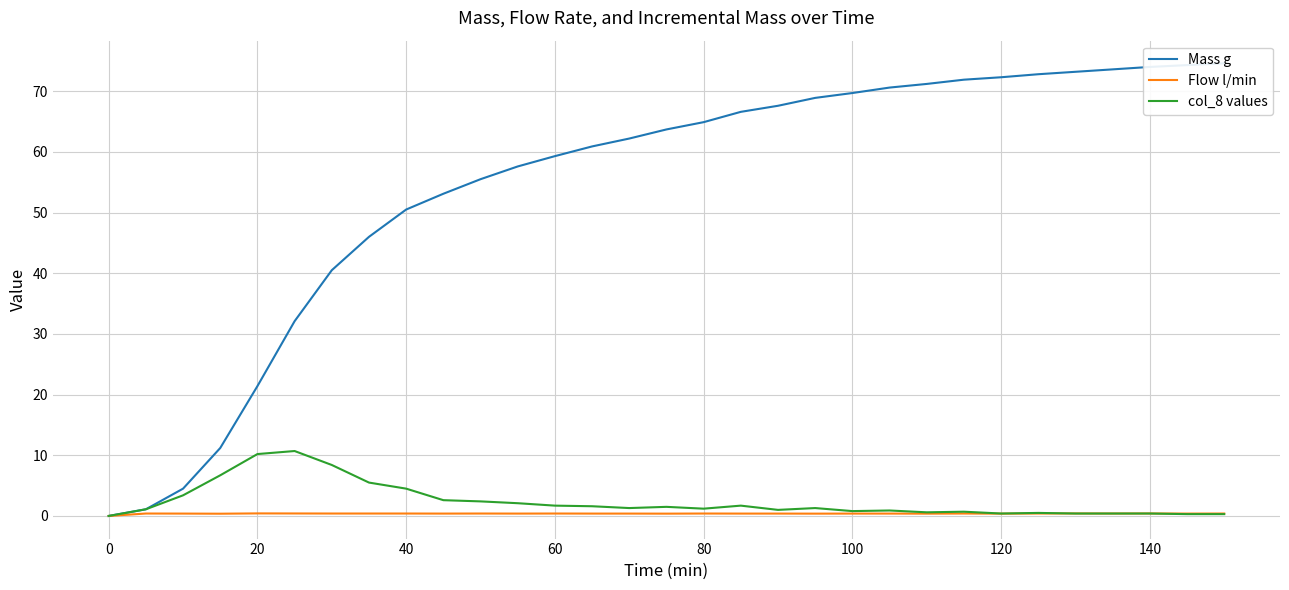

How many interior local valleys does the Flow l/min series have?

9